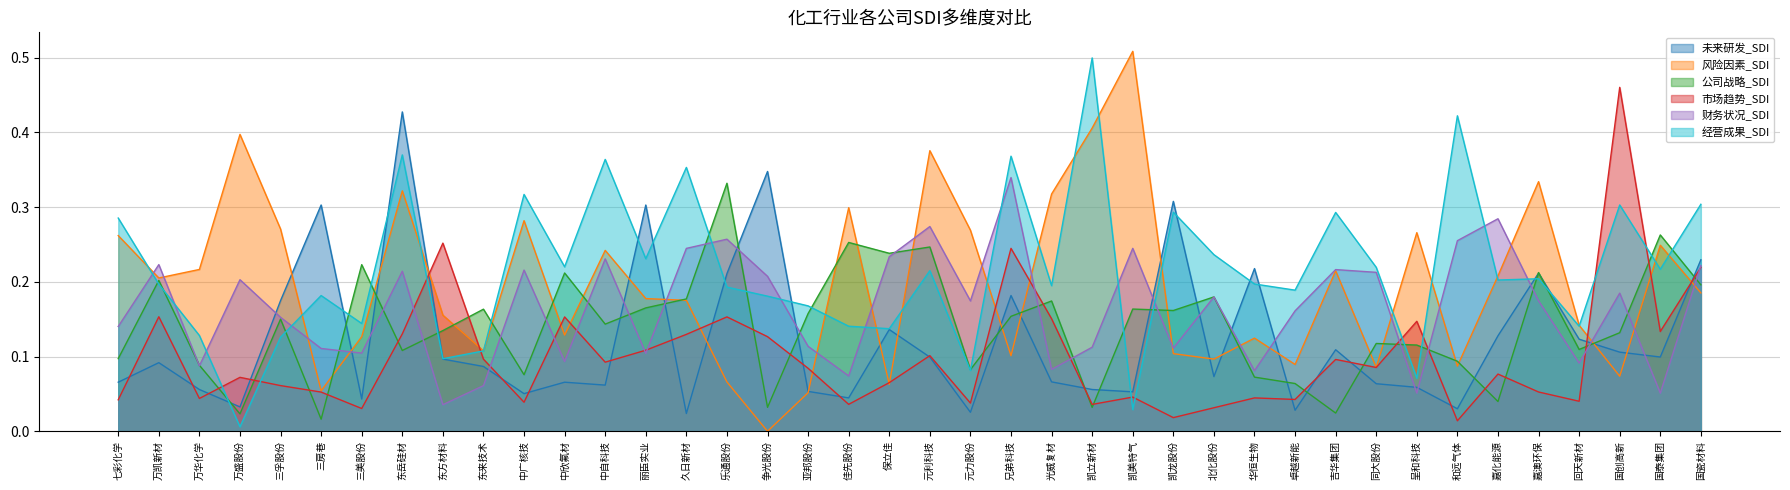

What is the difference between the maximum and second lowest values in the 财务状况_SDI series?

0.3